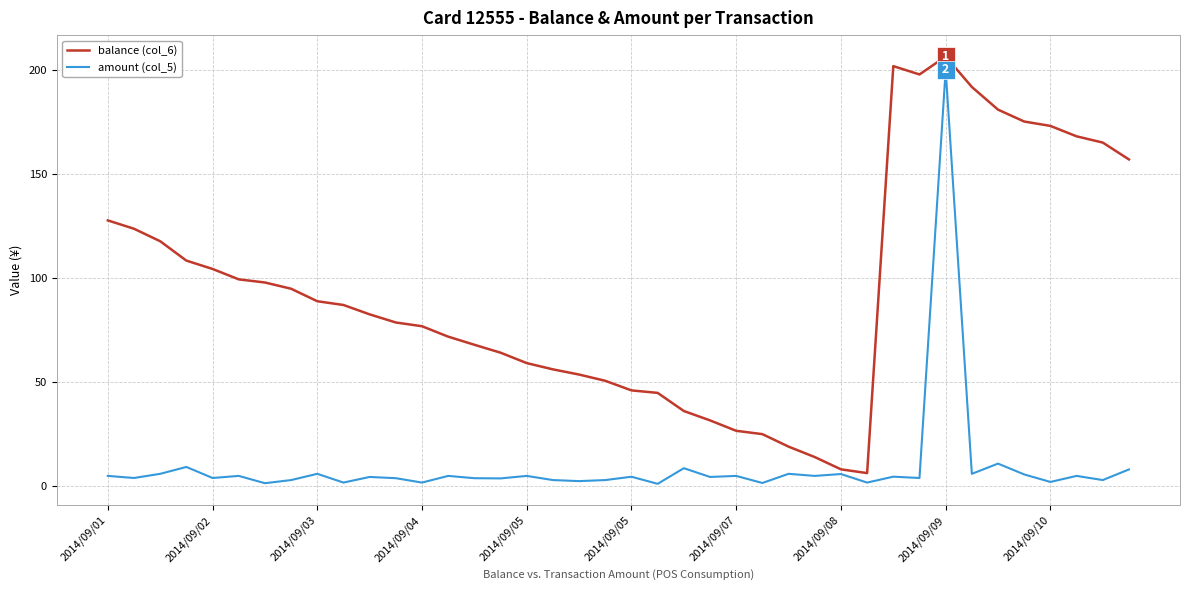

Which series has the largest total across all categories?

balance (col_6)